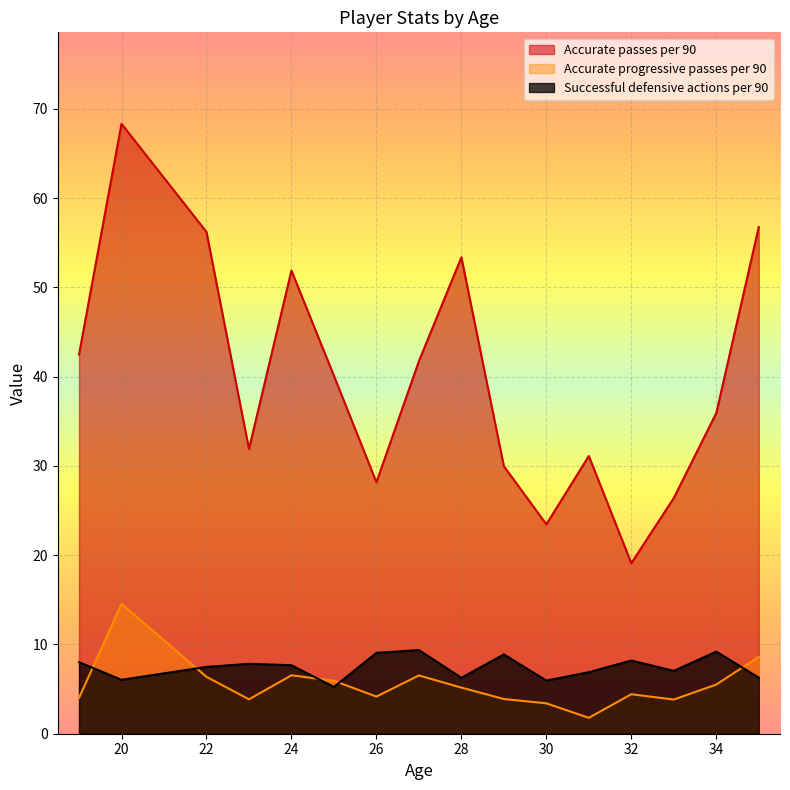

Does the chart display data point markers on the line(s)?

No